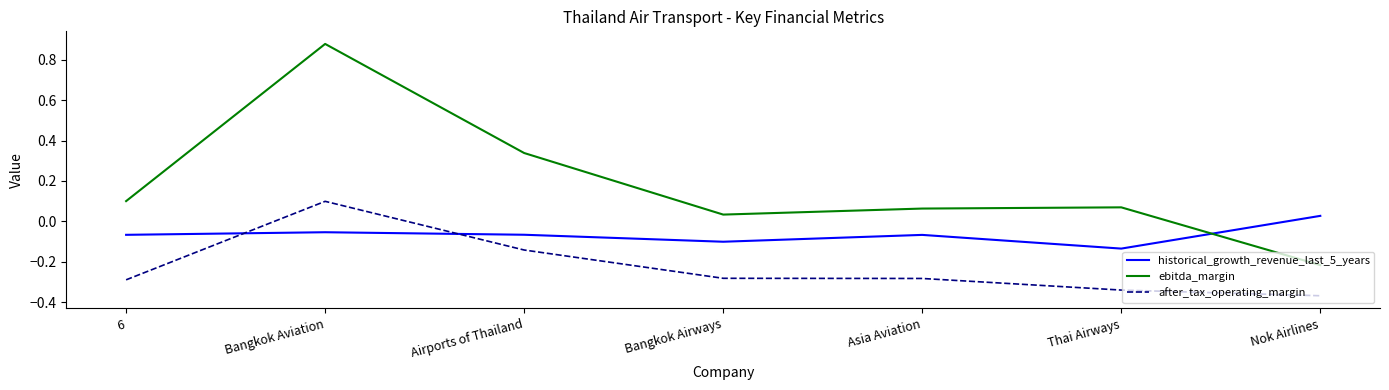

Rank the series by their maximum value, from highest to lowest.

ebitda_margin, after_tax_operating_margin, historical_growth_revenue_last_5_years